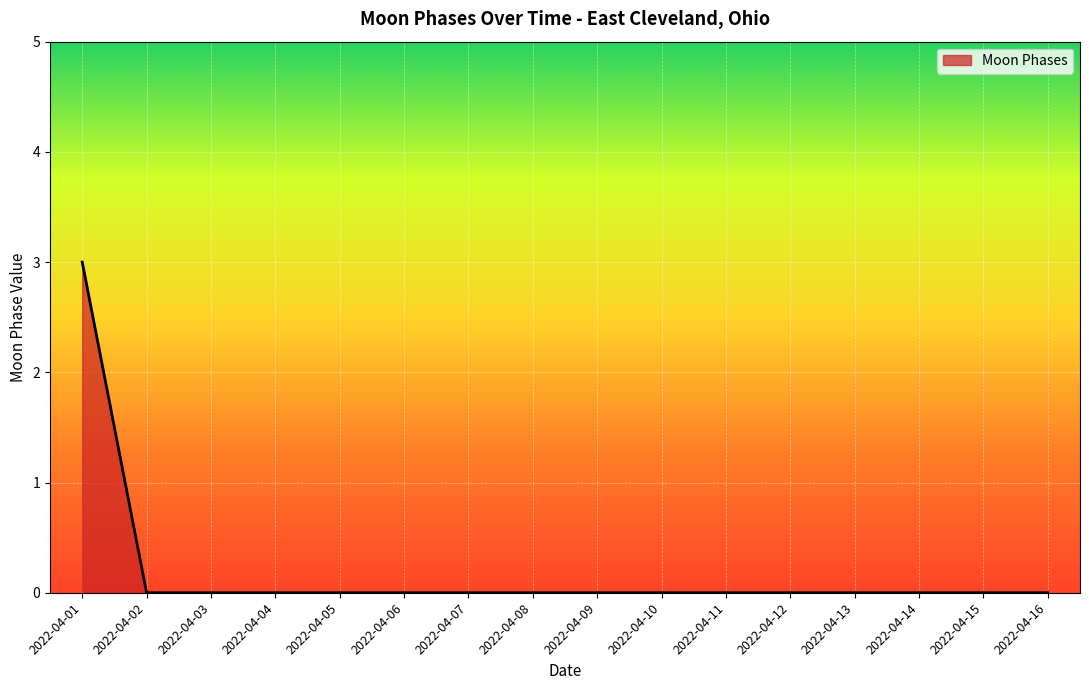

What is the sum of all values?

3